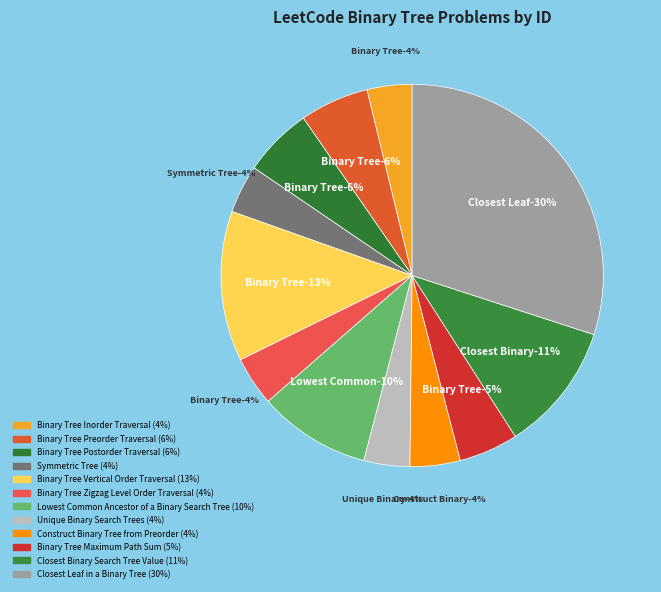

To the nearest percent, what is the difference between the largest and smallest slice percentages?

26%